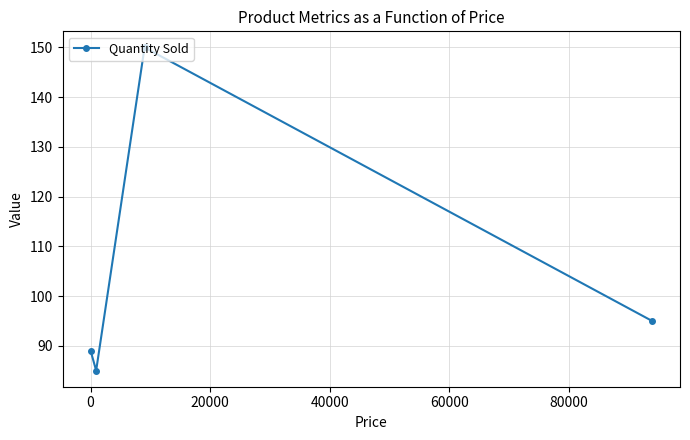

What is the difference between the second highest and minimum values?

10